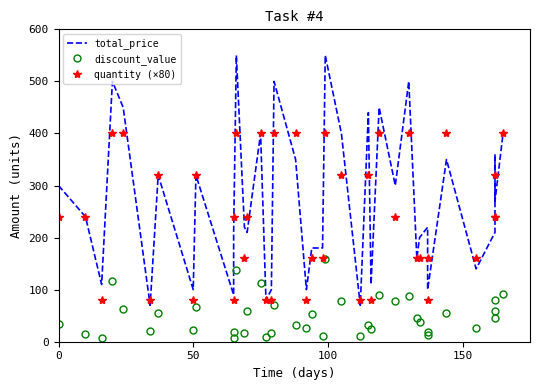

True or false: discount_value and total_price intersect in this chart.

False